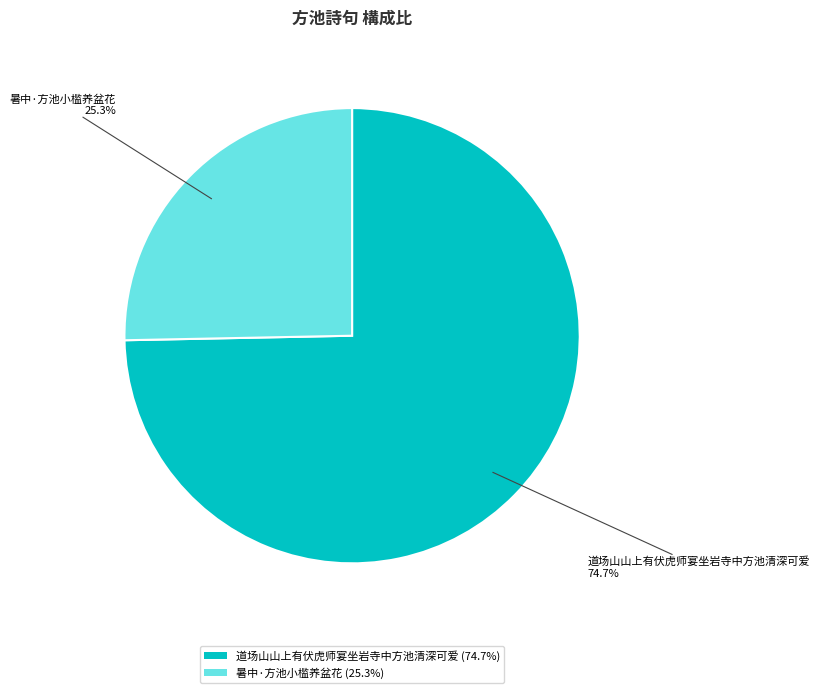

To the nearest percent, what portion does 道场山山上有伏虎师宴坐岩寺中方池清深可爱 represent?

75%